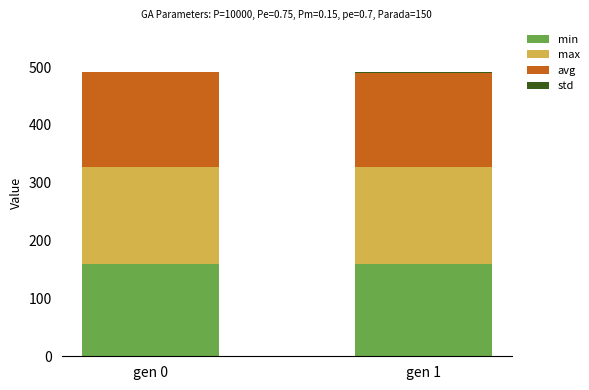

The value of min at gen 0 is 160.0. True or false?

True